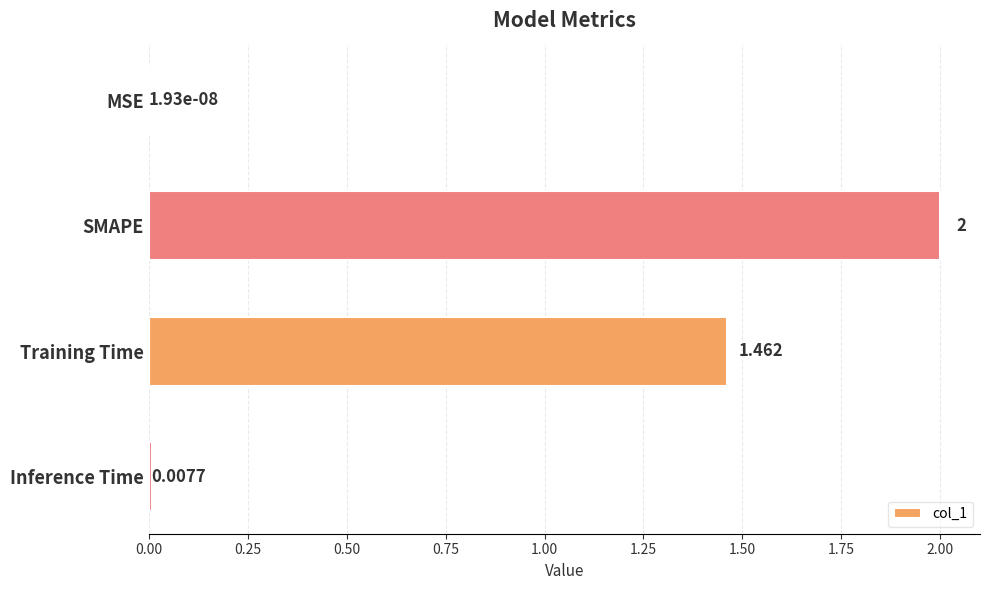

Between SMAPE and Inference Time, which is larger?

SMAPE